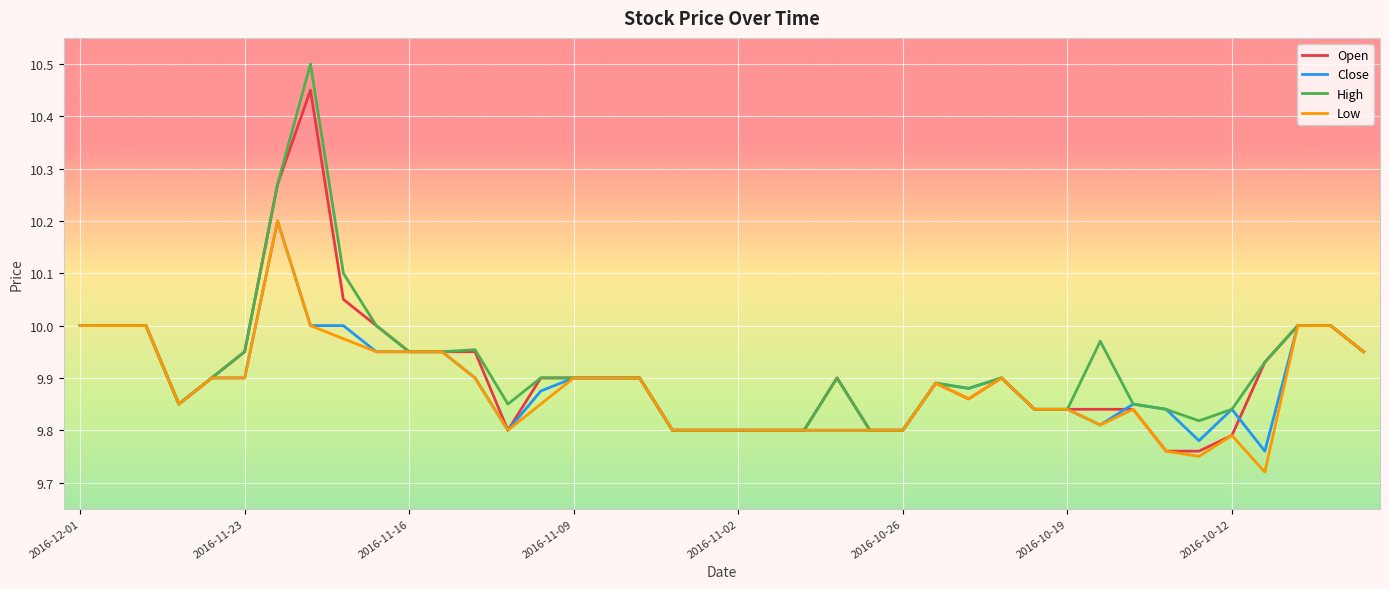

What is the maximum value for Low?

10.2